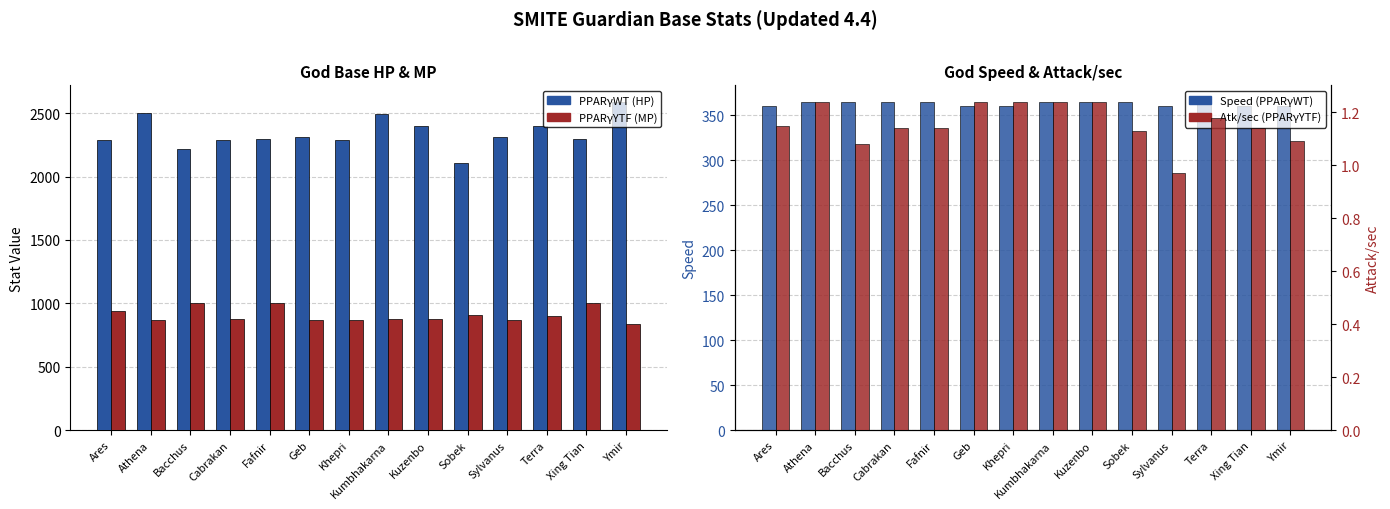

Which has a higher value, Ymir or Geb?

Ymir